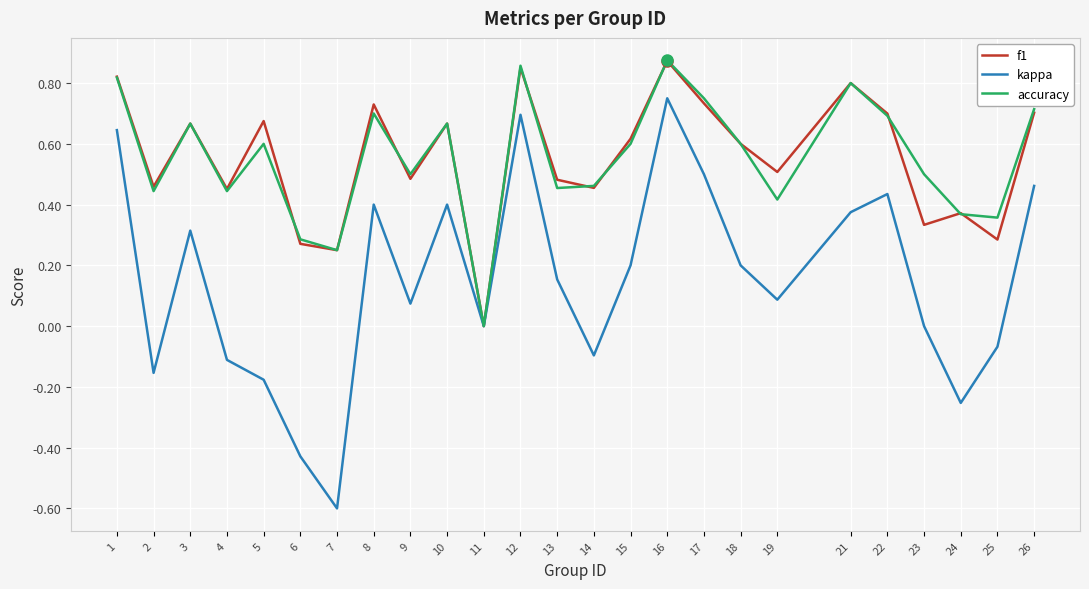

At which category does kappa reach its first local valley?

2